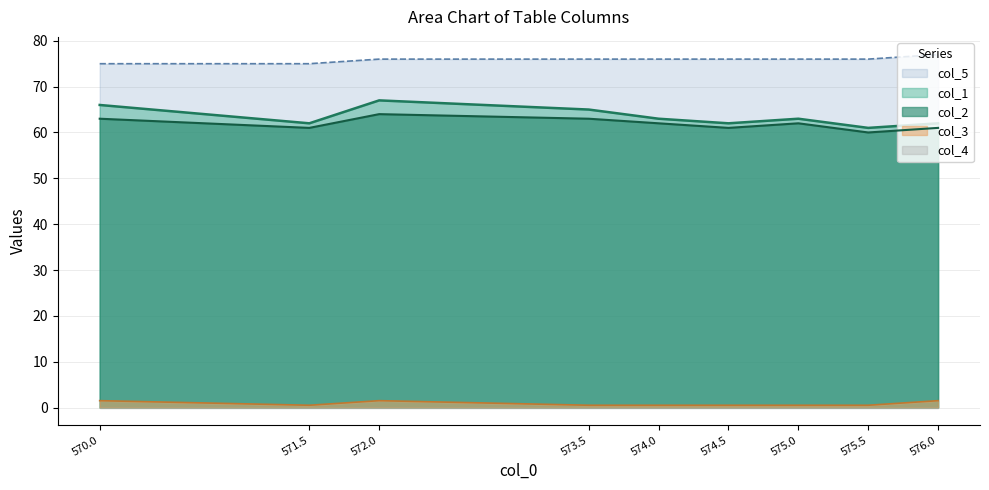

What is the label of the 7th point from the left?

575.0